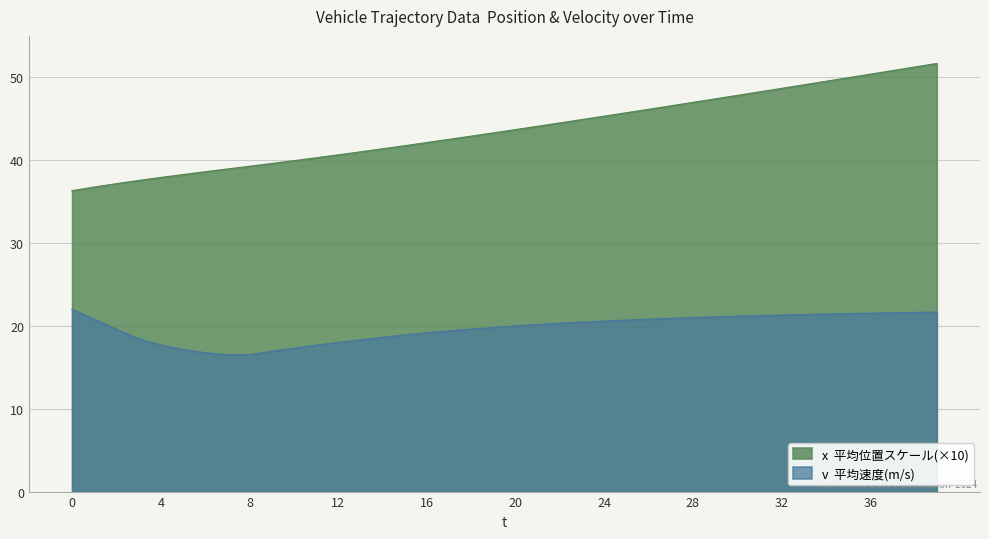

Between 1 and 22, which series saw the biggest shift?

x